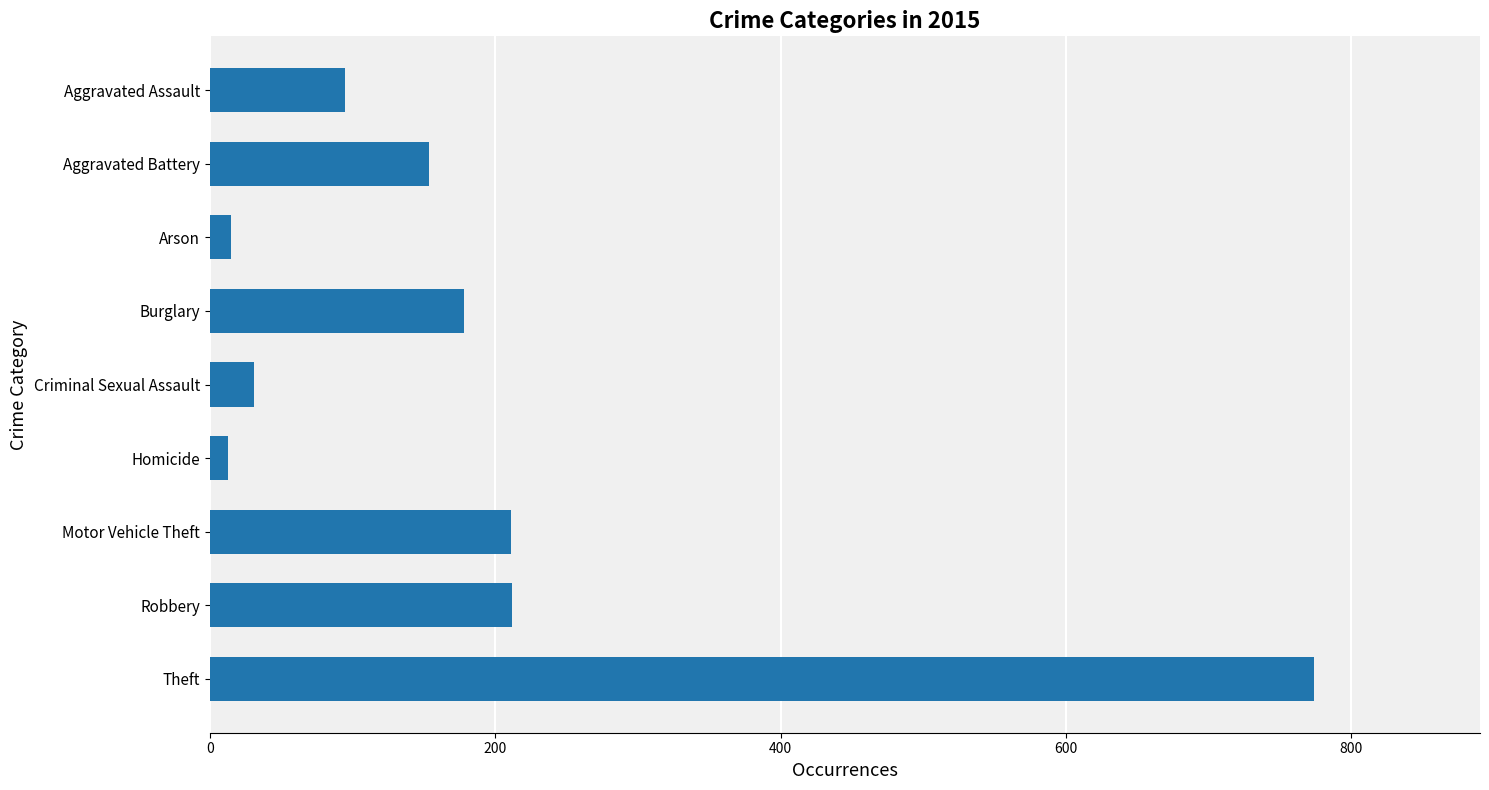

How many values are below 154?

4